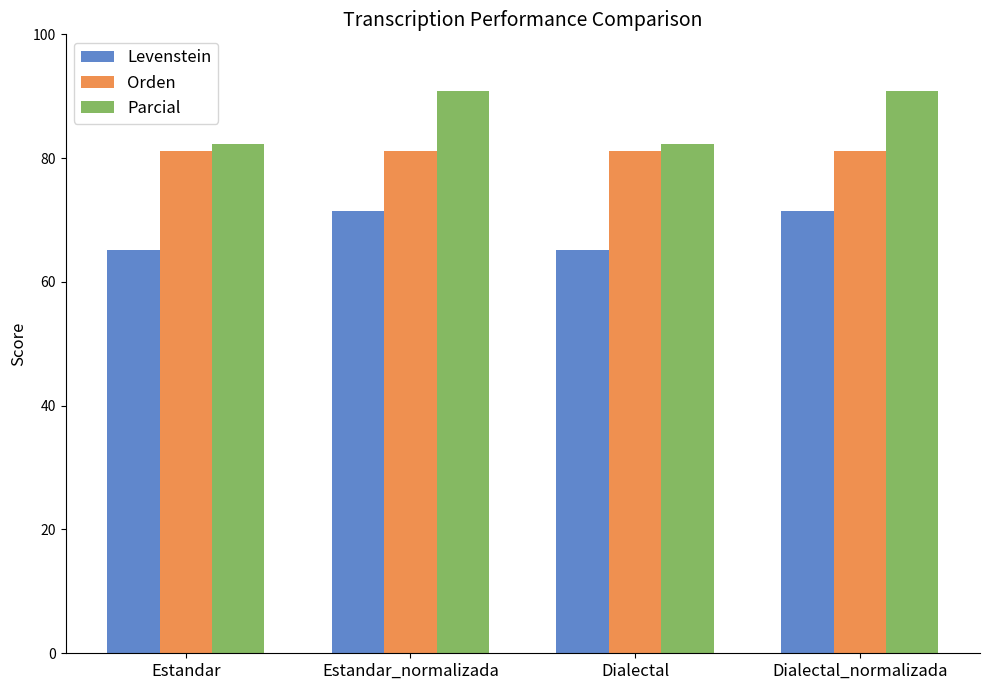

What is the difference between the highest and lowest values at Dialectal_normalizada?

19.5